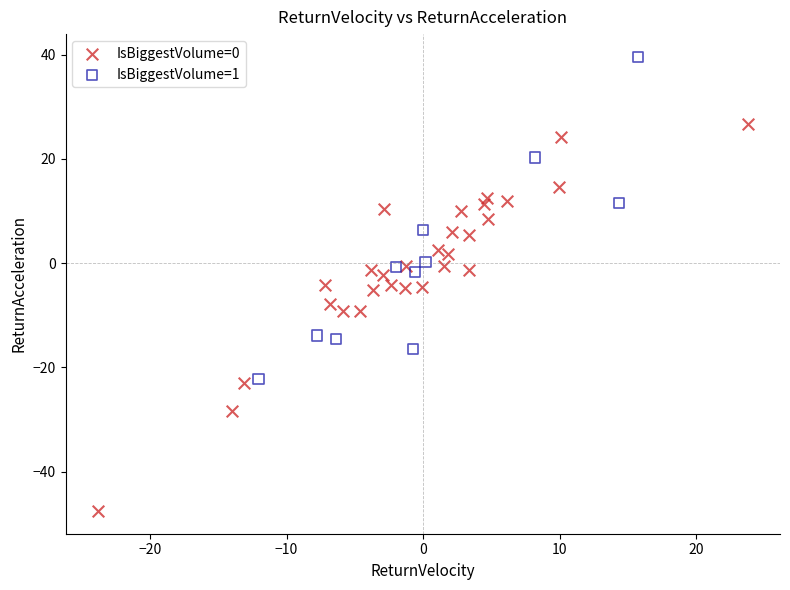

Which series contains the lowest Y value?

IsBiggestVolume=0